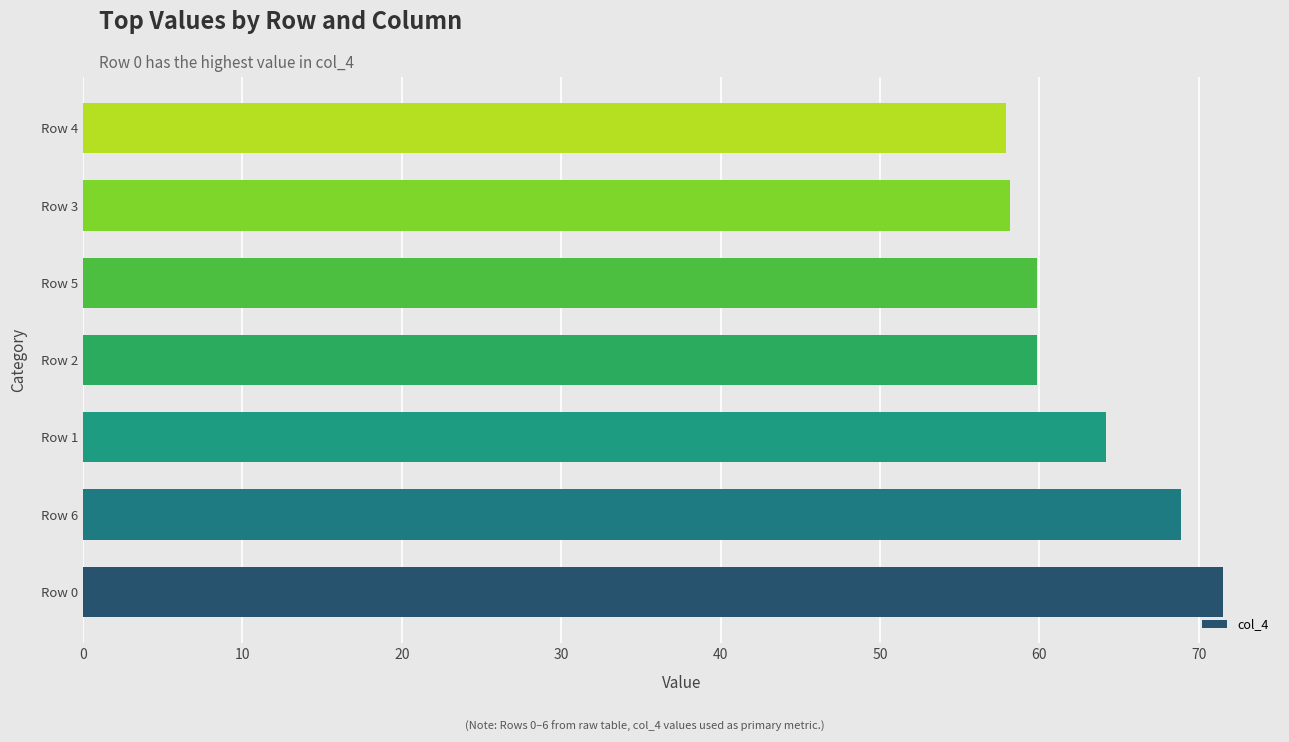

How many data points are less than 59?

2